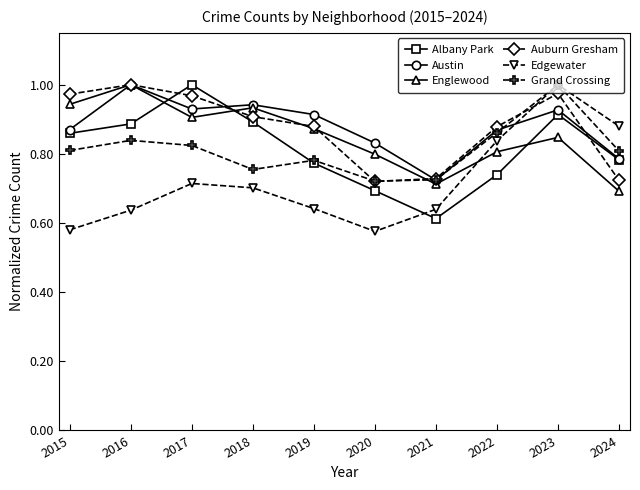

What is the total value across all series at 2015?

5.0